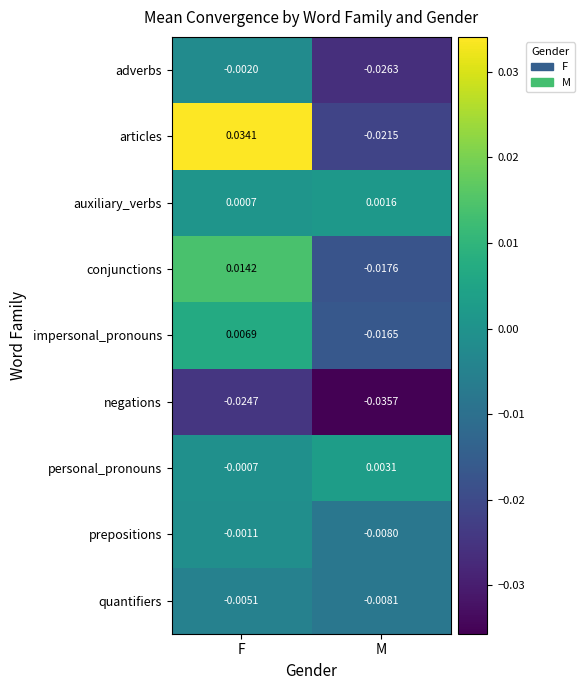

Which series changed the most between F and M?

articles